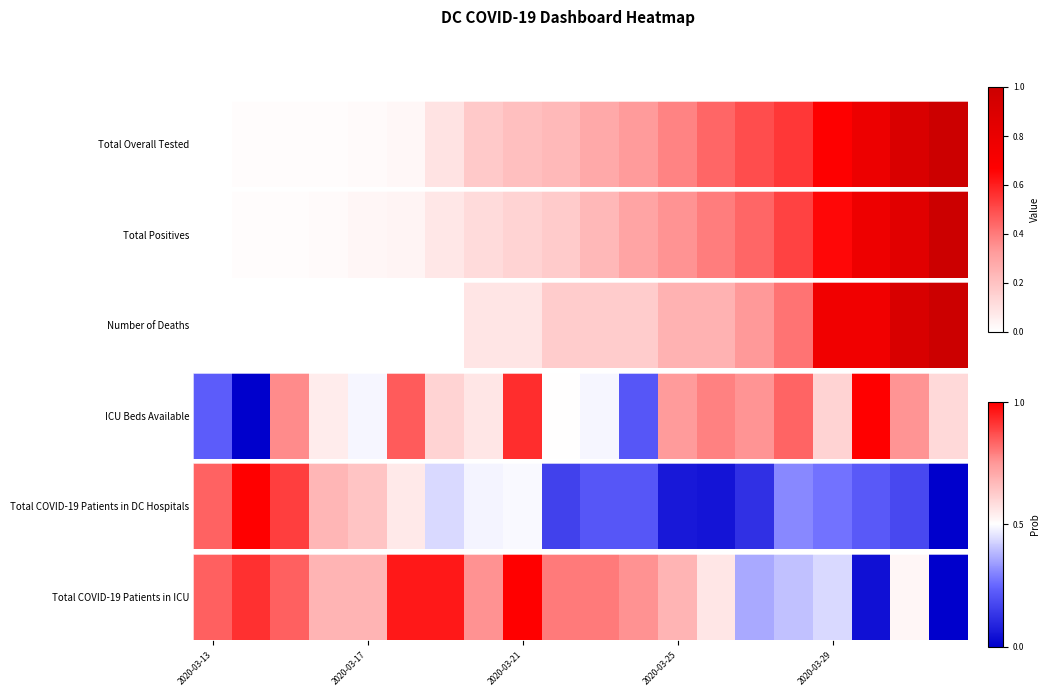

What is the greatest value displayed?

1.0